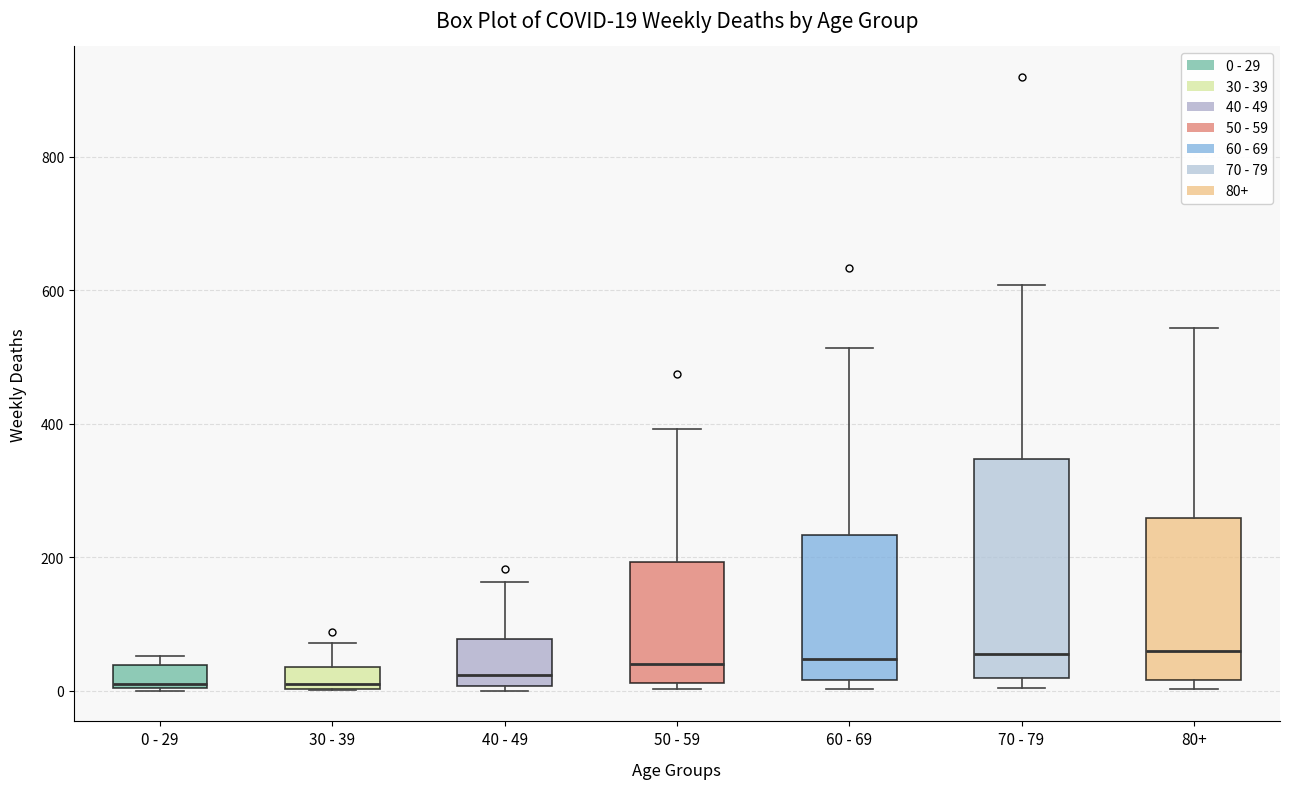

Which box is the tallest, from its lower edge to its upper edge?

70 - 79